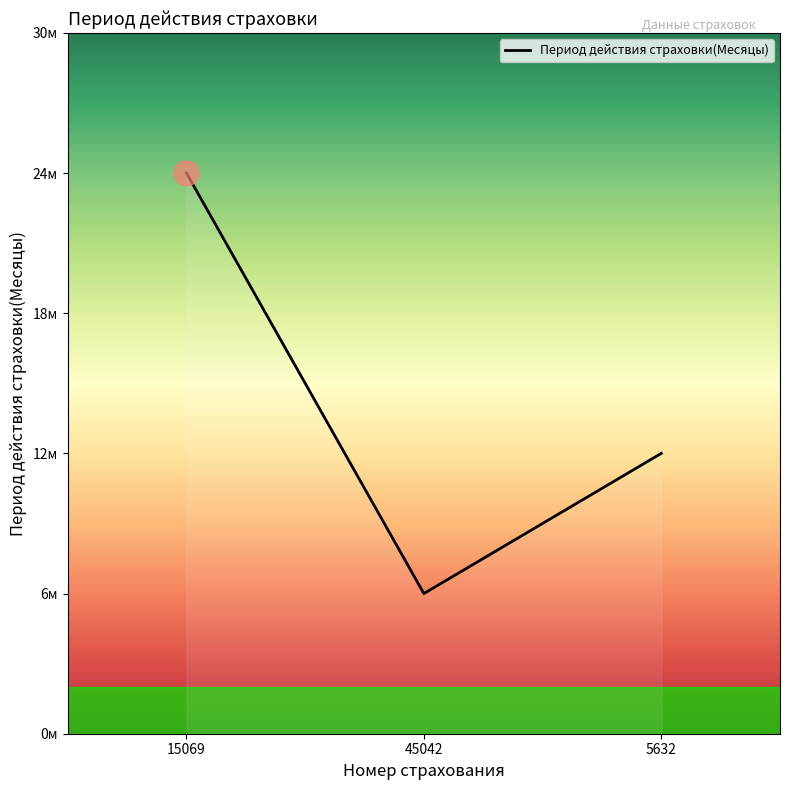

Is this an area chart (filled region under the line)?

Yes